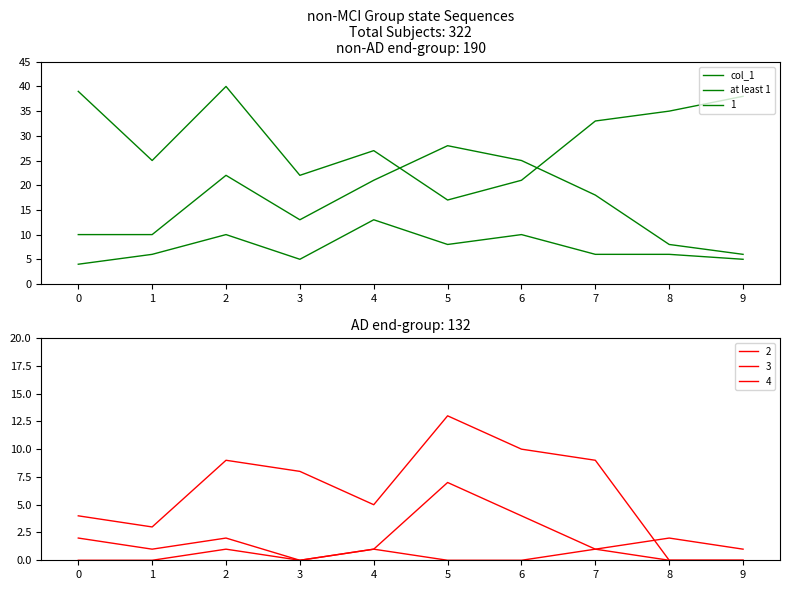

Rank the series at 9 from lowest to highest value.

at least 1, col_1